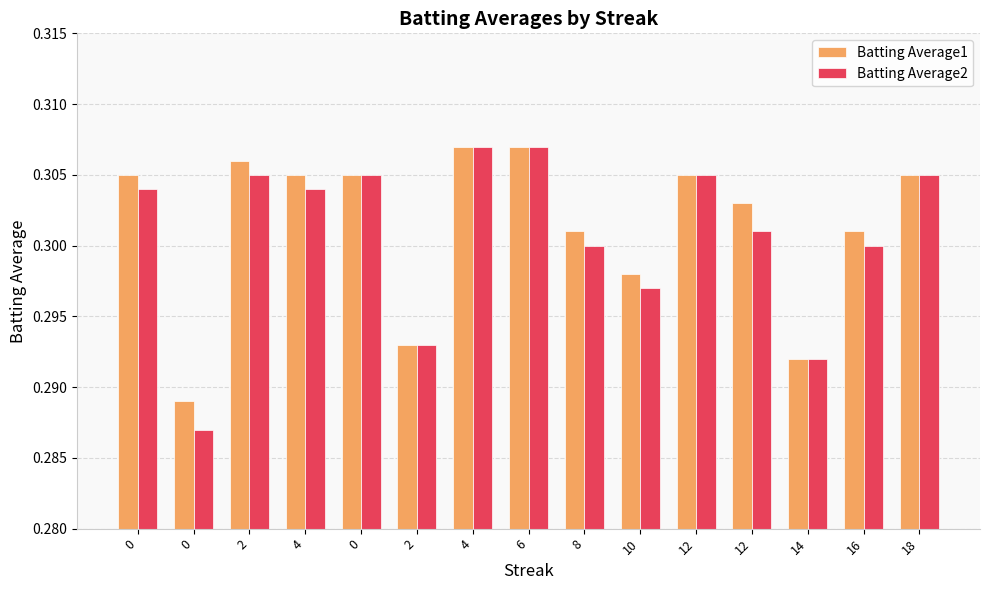

Count the Batting Average2 values in the range 0 to 1.

15